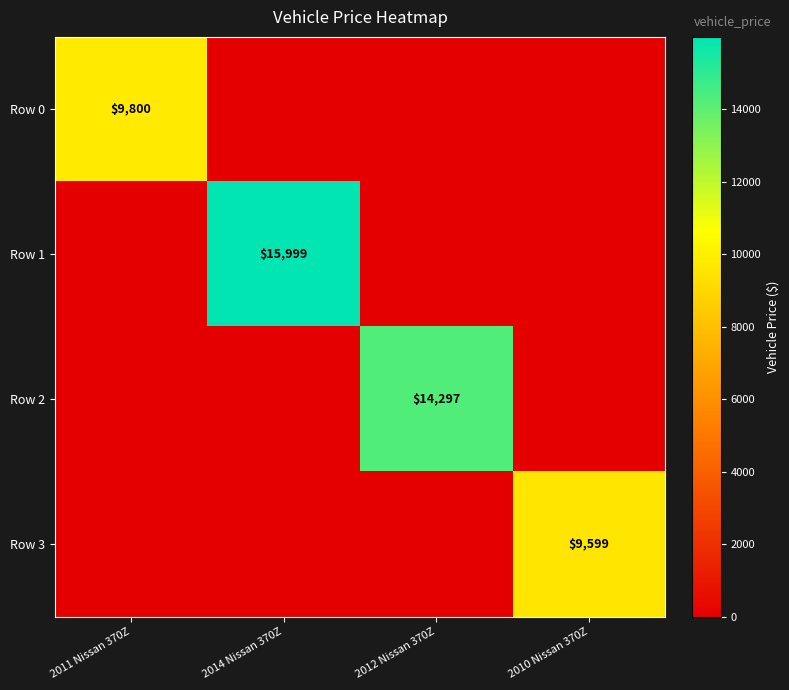

True or false: Row 2 has a value of 19399 at 2012 Nissan 370Z.

False